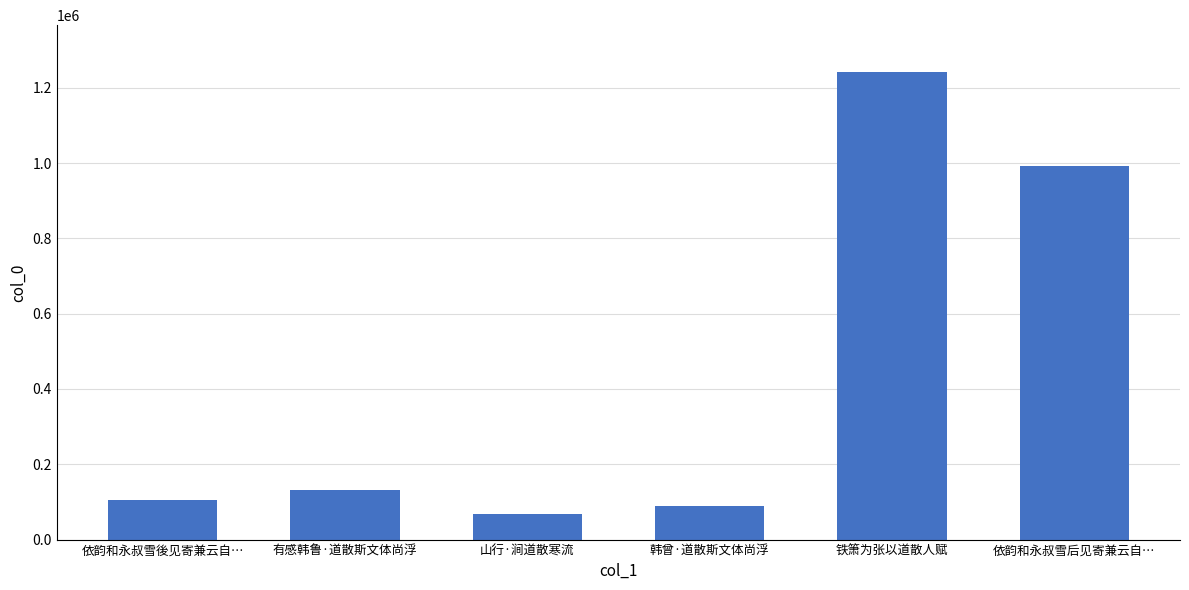

What value does the data have at 山行·涧道散寒流?

67244